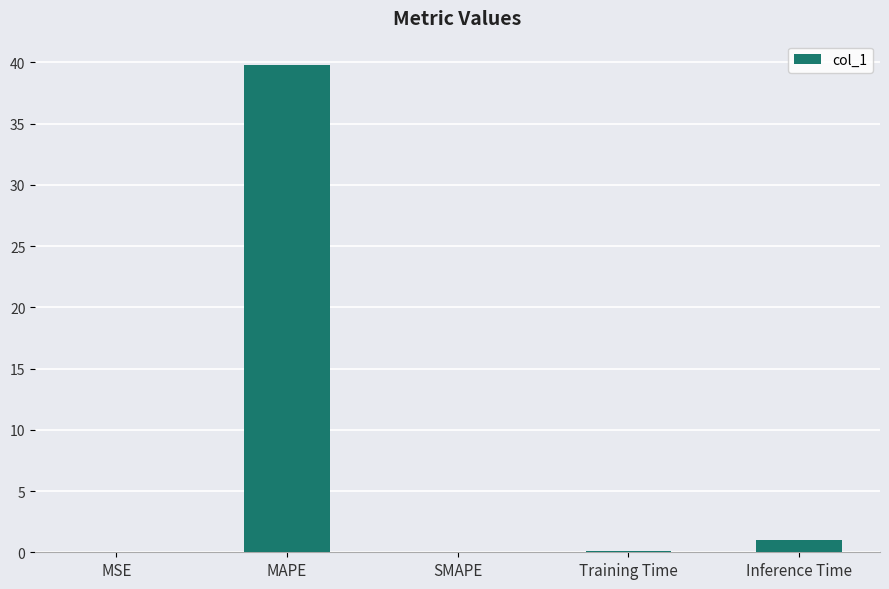

What is the approximate value at Training Time?

0.1